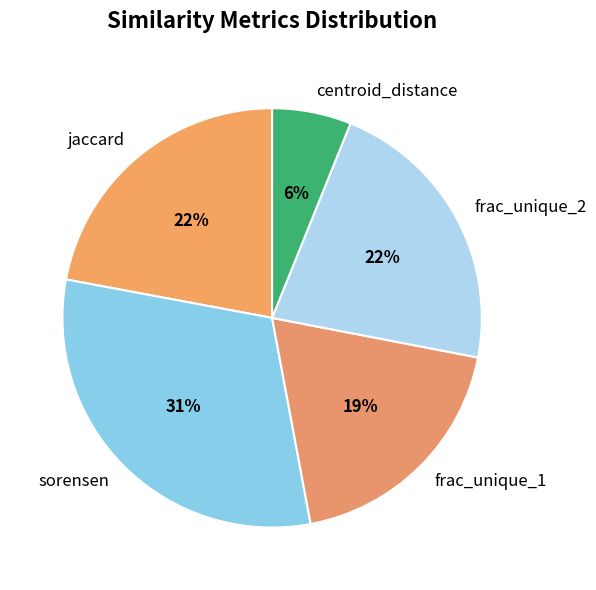

Between frac_unique_1 and jaccard, which is larger?

jaccard